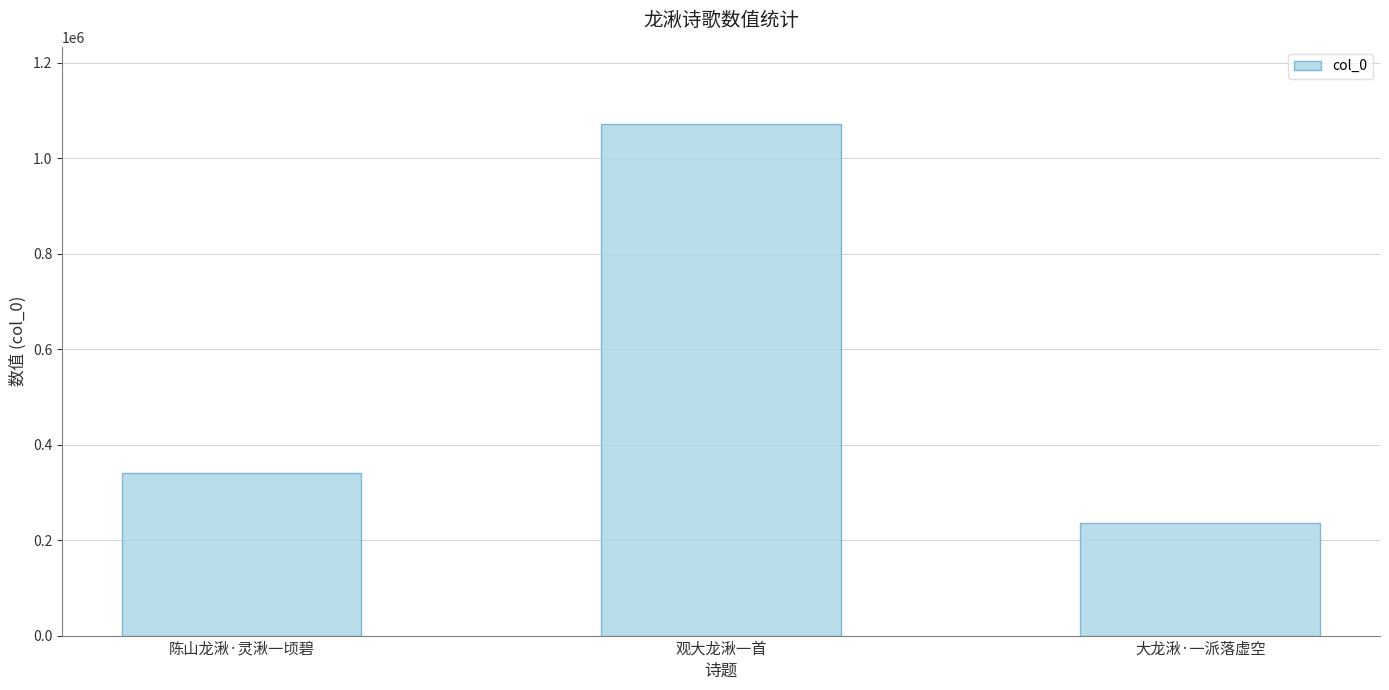

What is the maximum value shown in the chart?

1072230